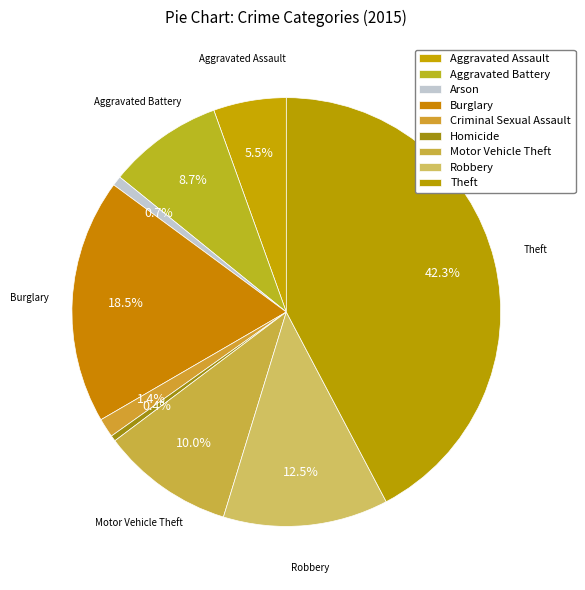

Which category has the biggest portion of the pie?

Theft